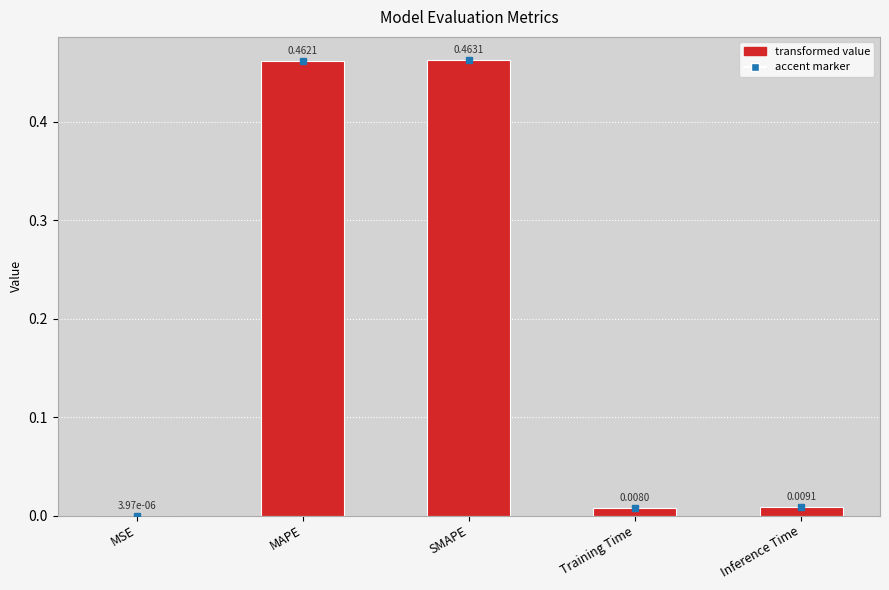

What is the sum of all values?

0.9